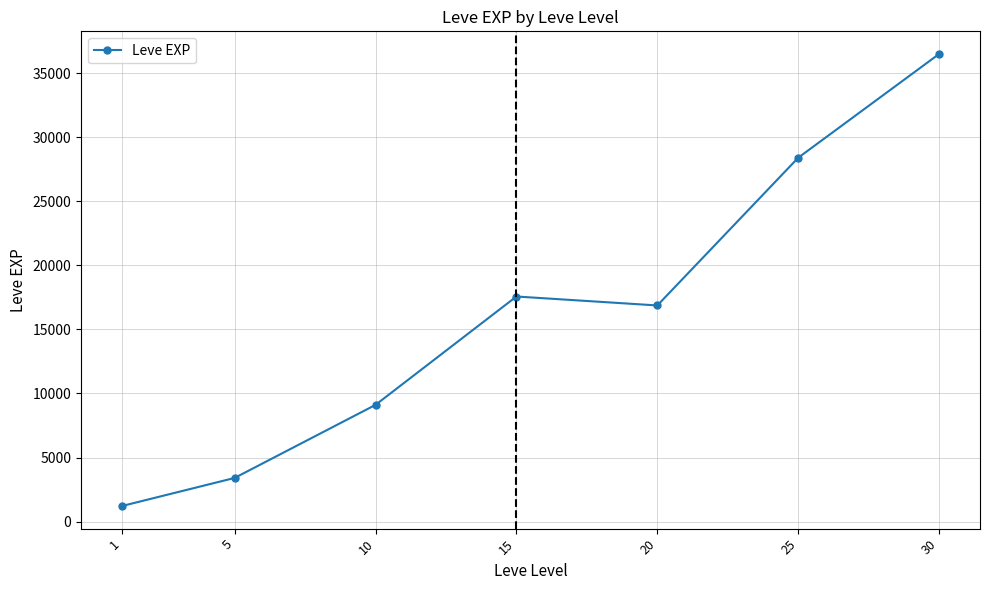

How many values are below 16865?

3